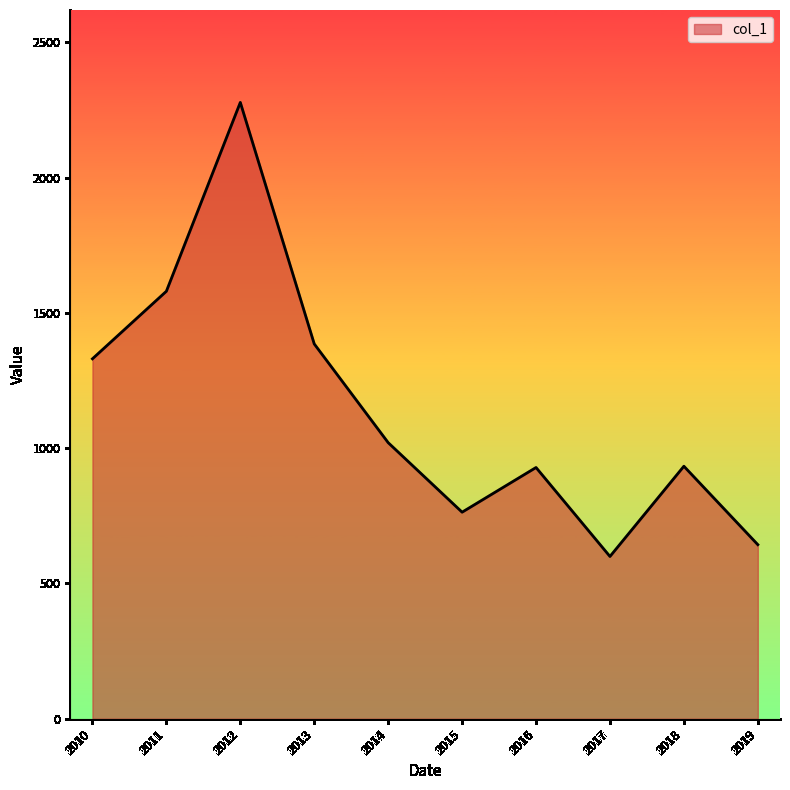

What is the sum of all values?

11463.9